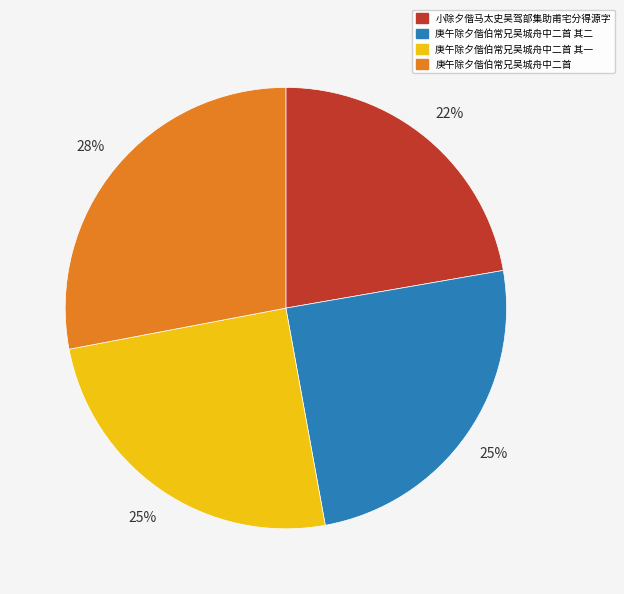

To the nearest percent, what is the difference between the largest and smallest slice percentages?

6%